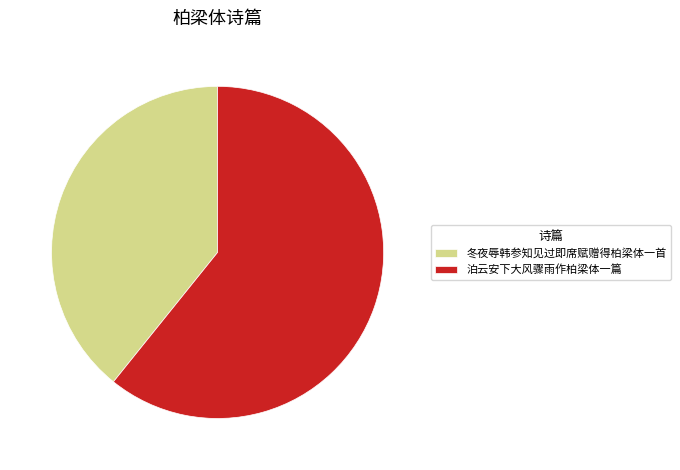

Between 冬夜辱韩参知见过即席赋赠得柏梁体一首 and 泊云安下大风骤雨作柏梁体一篇, which is larger?

泊云安下大风骤雨作柏梁体一篇